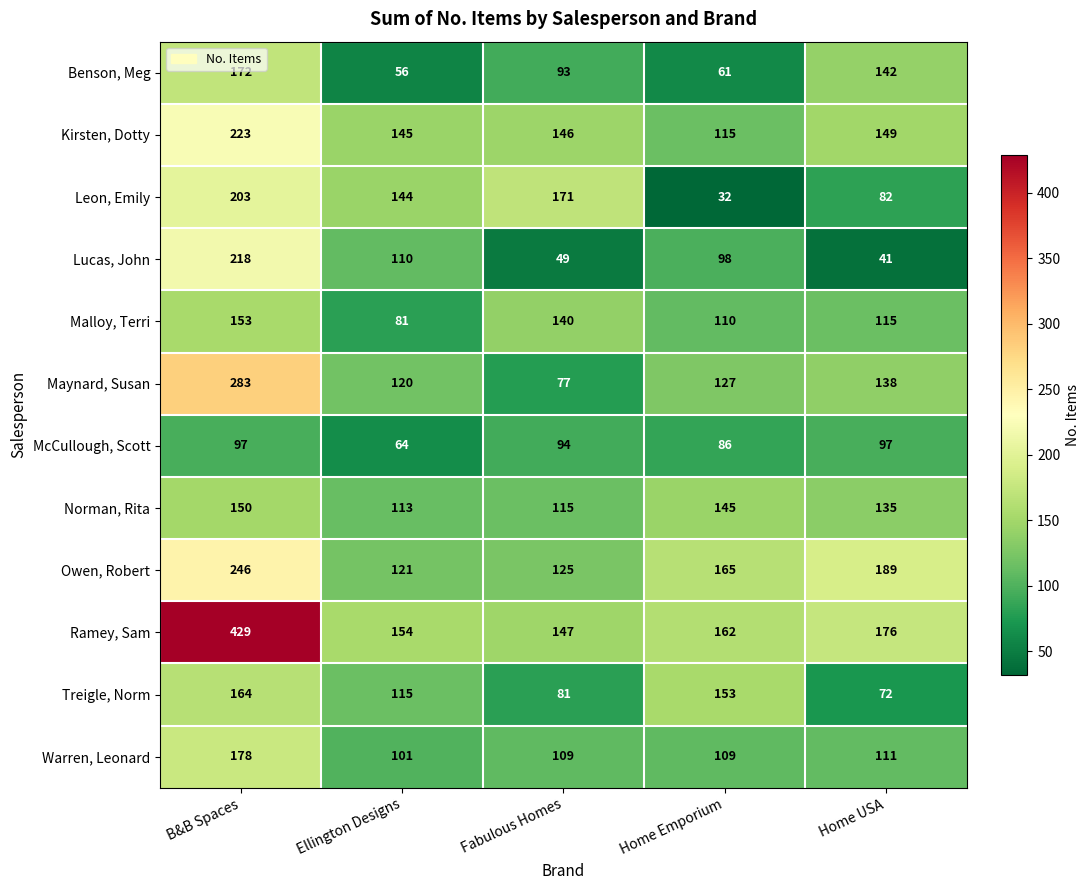

Read the Norman, Rita value at Fabulous Homes, to the nearest 10.

120